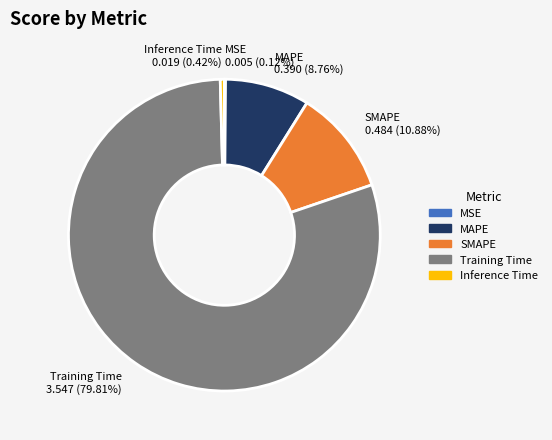

Which has a higher value, Inference Time or Training Time?

Training Time